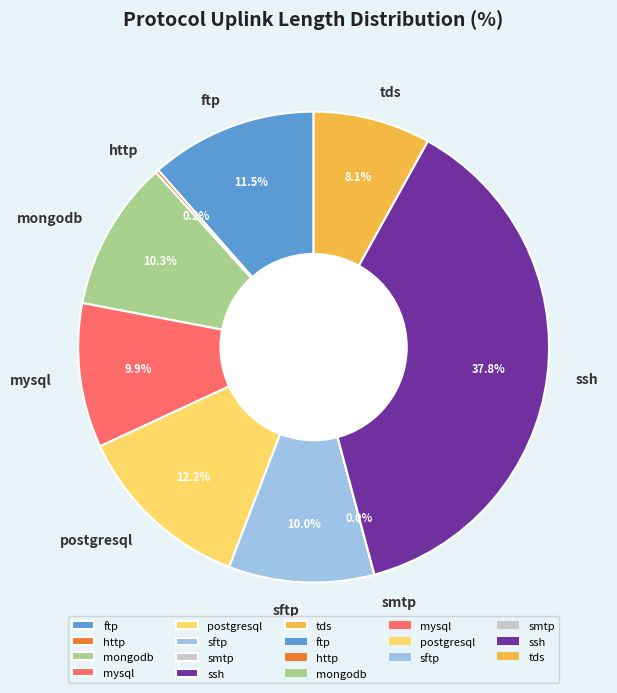

Which category has the biggest portion of the pie?

ssh